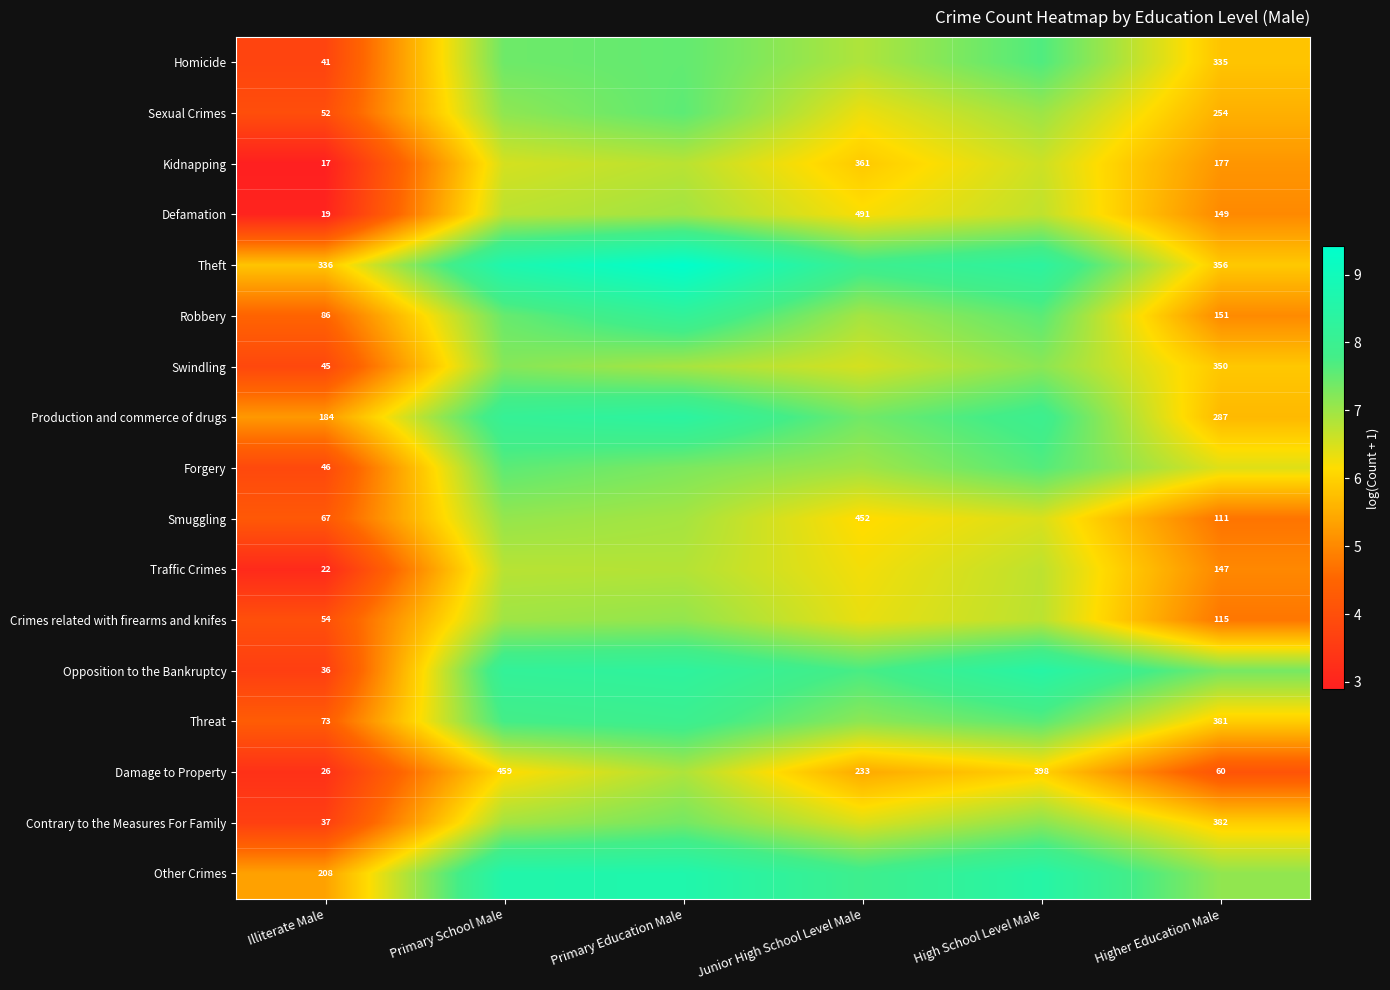

Where is Swindling nearest to the value 5?

Higher Education Male